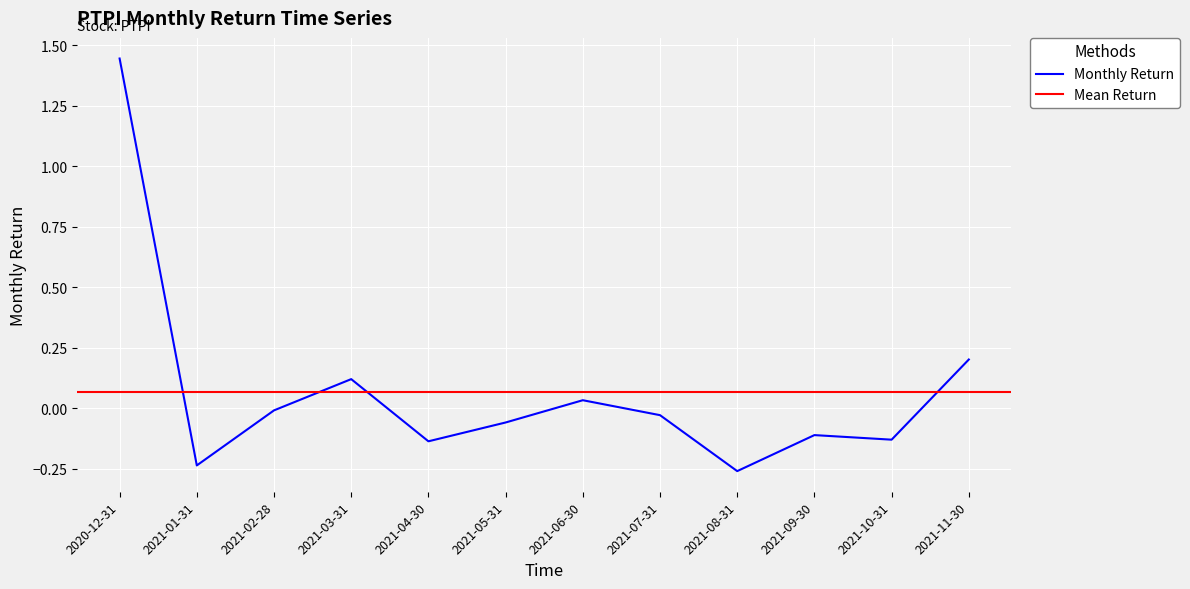

Which has a higher value, 2021-03-31 or 2021-05-31?

2021-03-31